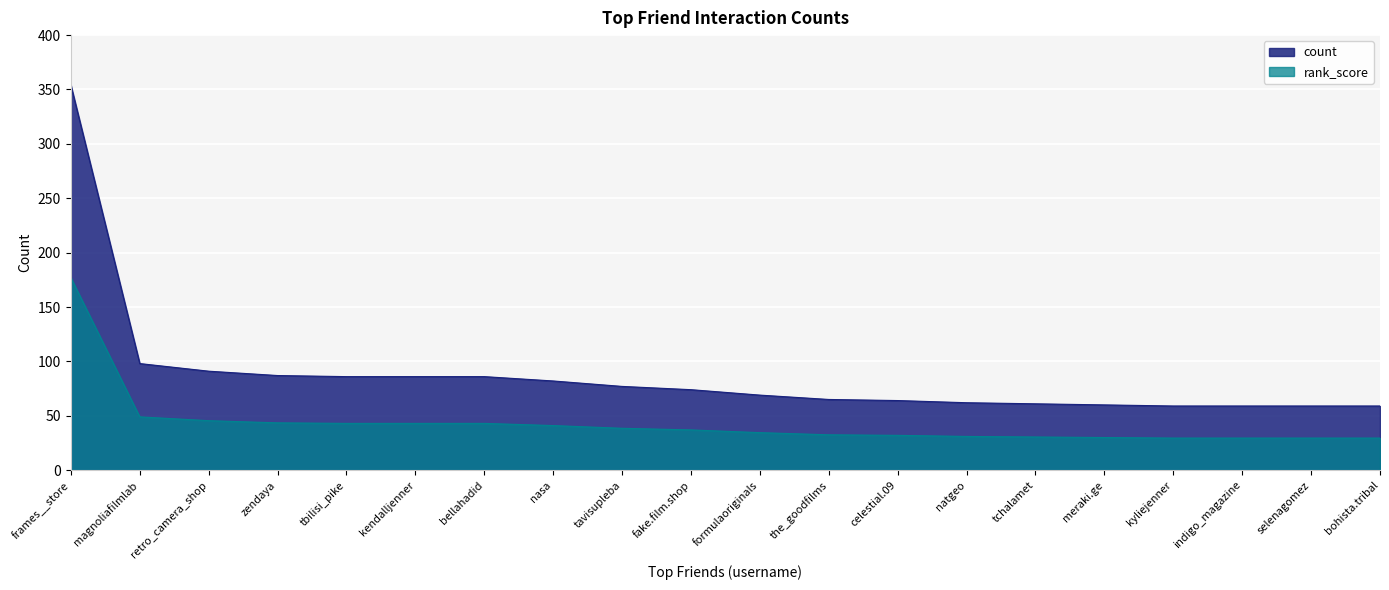

Reading right to left, transcribe all the data shown in this chart.

count: bohista.tribal=59.0	selenagomez=59.0	indigo_magazine=59.0	kyliejenner=59.0	meraki.ge=60.0	tchalamet=61.0	natgeo=62.0	celestial.09=64.0	the_goodfilms=65.0	formulaoriginals=69.0	fake.film.shop=74.0	tavisupleba=77.0	nasa=82.0	bellahadid=86.0	kendalljenner=86.0	tbilisi_pike=86.0	zendaya=87.0	retro_camera_shop=91.0	magnoliafilmlab=98.0	frames__store=354.0
rank_score: bohista.tribal=29.5	selenagomez=29.5	indigo_magazine=29.5	kyliejenner=29.5	meraki.ge=30.0	tchalamet=30.5	natgeo=31.0	celestial.09=32.0	the_goodfilms=32.5	formulaoriginals=34.5	fake.film.shop=37.0	tavisupleba=38.5	nasa=41.0	bellahadid=43.0	kendalljenner=43.0	tbilisi_pike=43.0	zendaya=43.5	retro_camera_shop=45.5	magnoliafilmlab=49.0	frames__store=177.0